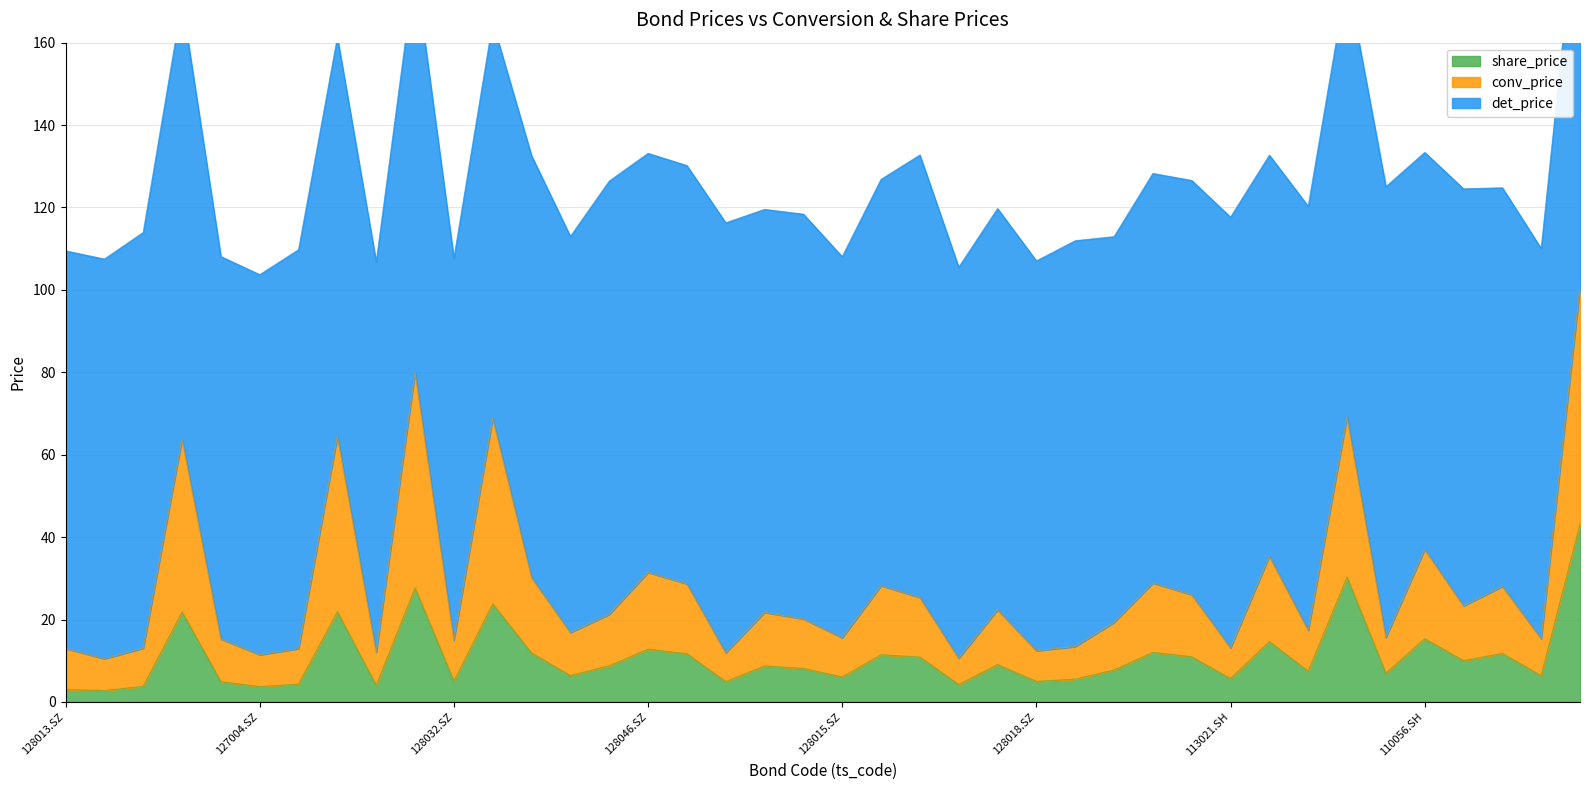

The value of conv_price at 123017.SZ is 49.3. True or false?

False